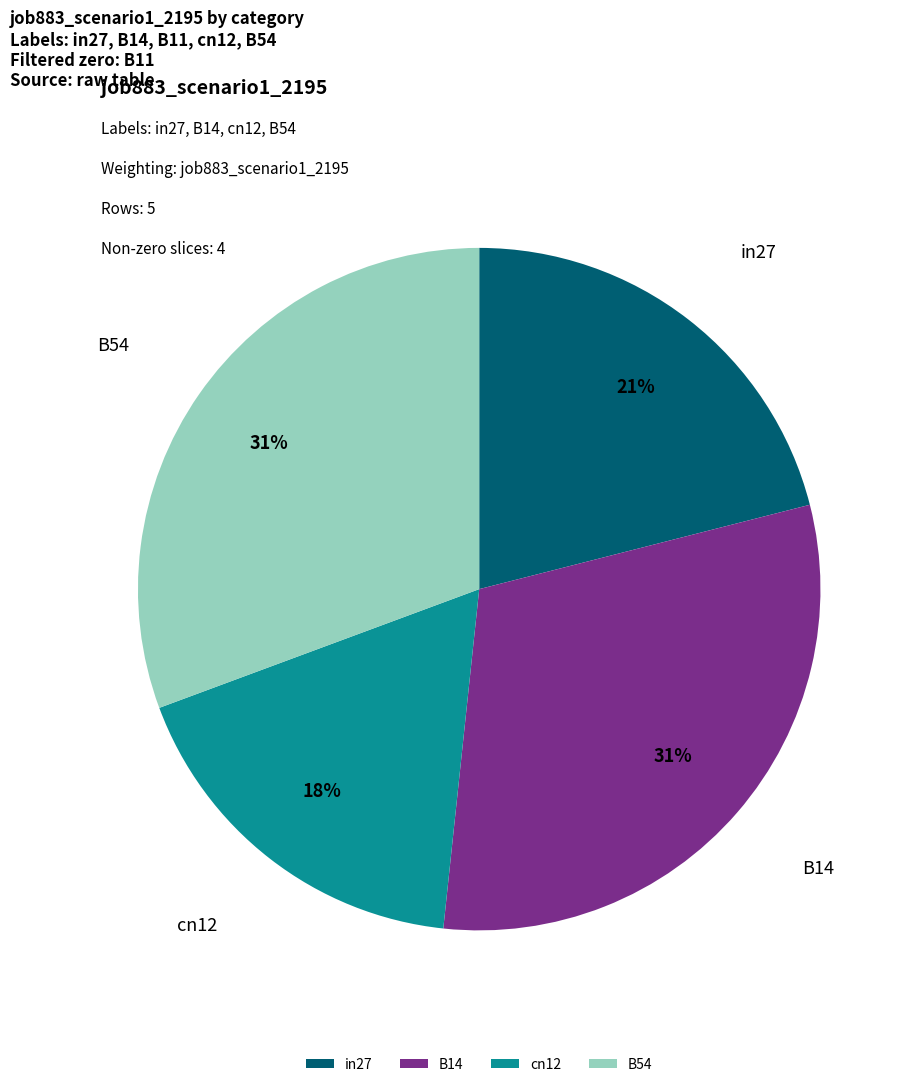

Which slice is the smallest?

cn12